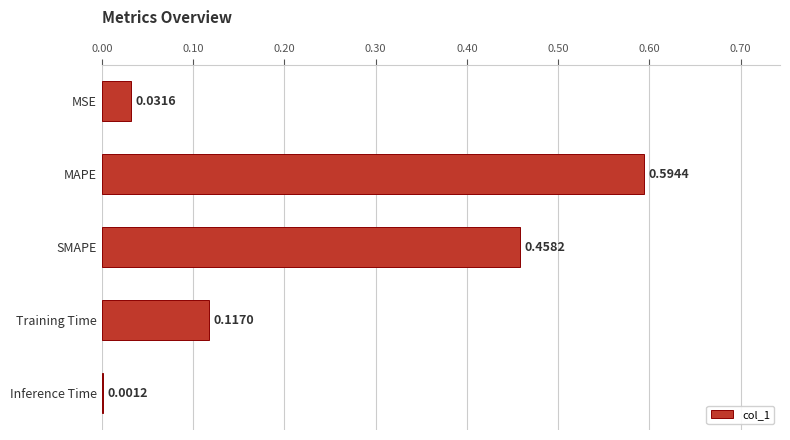

Which has a higher value, SMAPE or MSE?

SMAPE